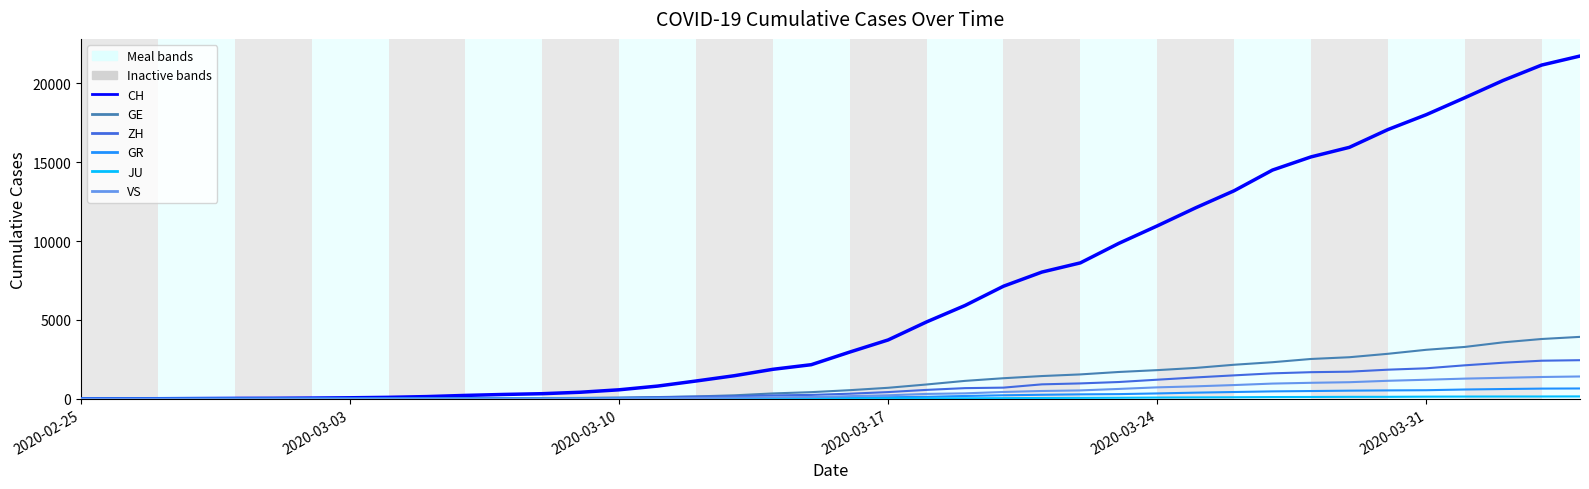

What is the maximum value shown in the chart?

21728